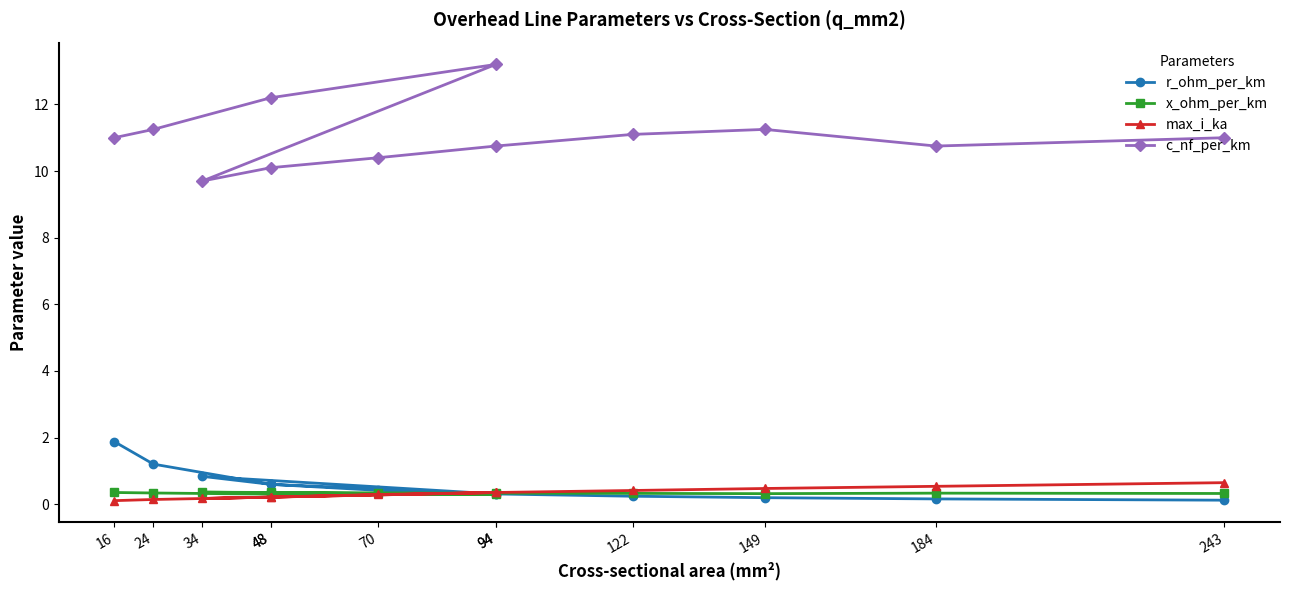

What is the average value of the r_ohm_per_km series?

0.6